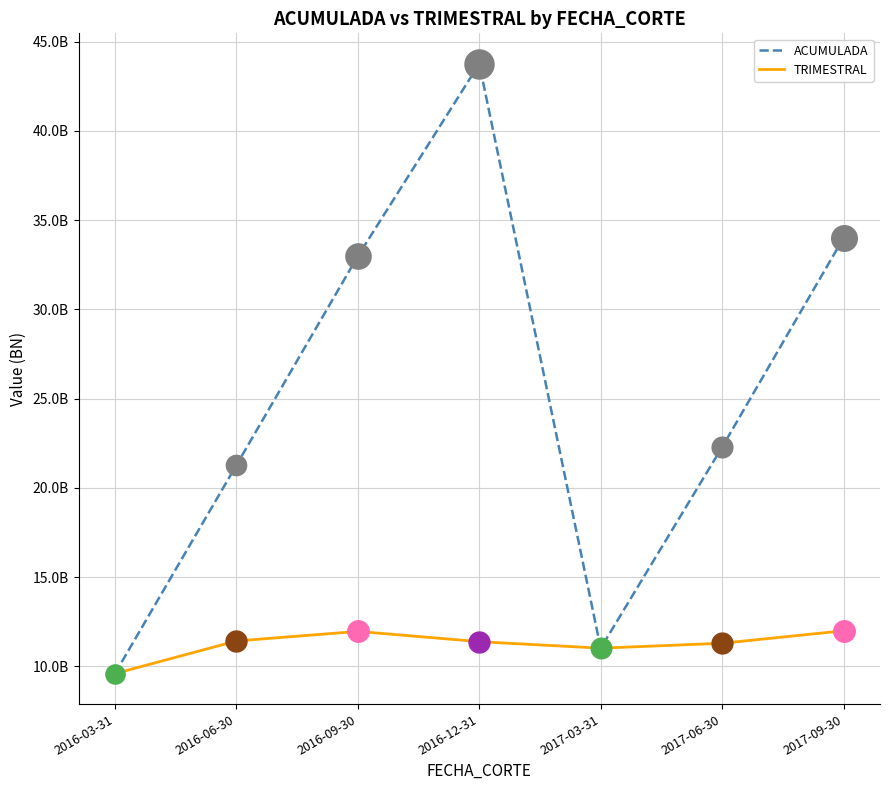

What is the total value across all series at 2016-03-31?

19180362574.2